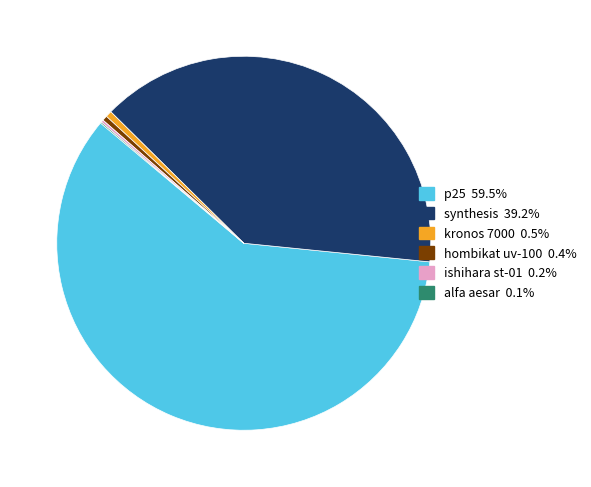

Combined, do synthesis 39.2% and kronos 7000 0.5% account for over 50%?

No